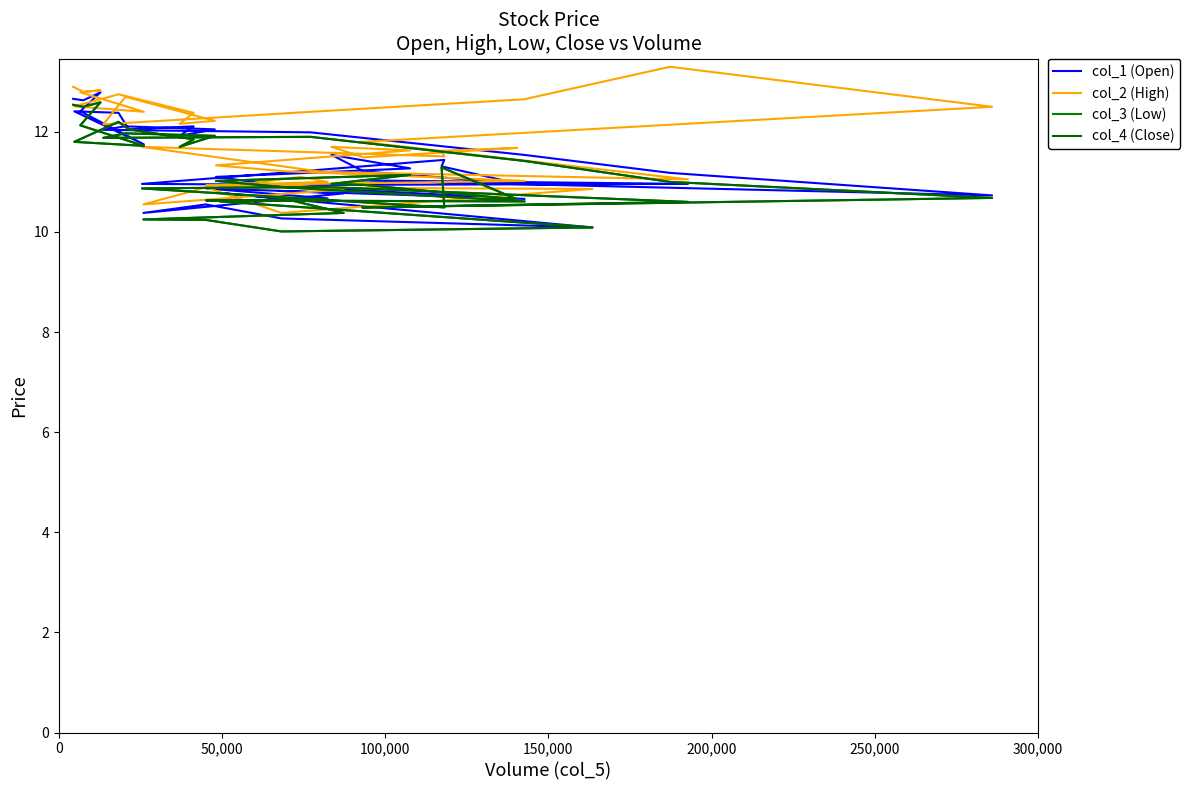

Is the value of col_3 (Low) at 37 greater than the value of col_2 (High) at 13?

No